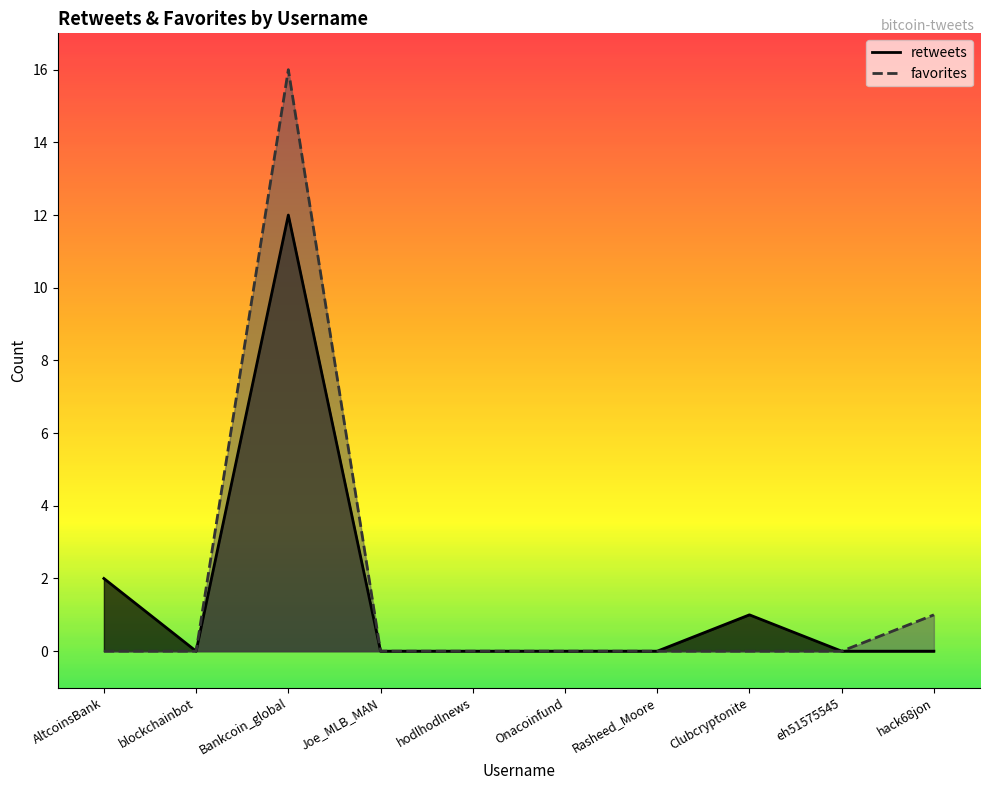

List the labels in order of retweets value, largest first.

Bankcoin_global, AltcoinsBank, Clubcryptonite, blockchainbot, Joe_MLB_MAN, hodlhodlnews, Onacoinfund, Rasheed_Moore, eh51575545, hack68jon